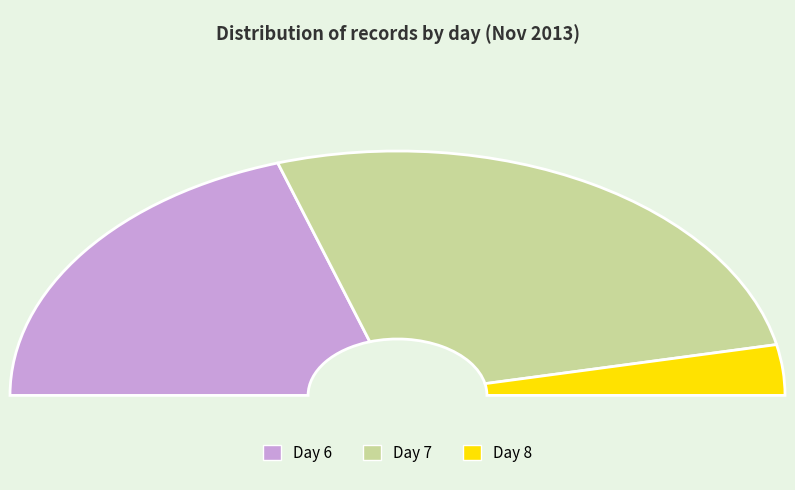

To the nearest percent, what percentage of the pie is Day 6?

40%